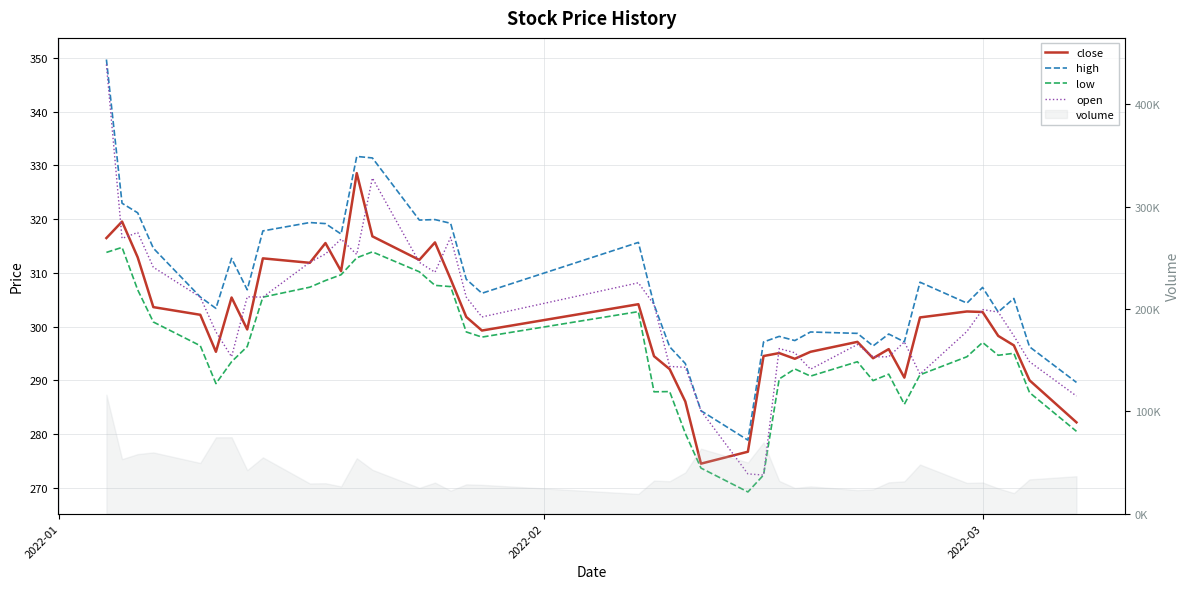

Is it true that high equals 151.2 at 9?

False